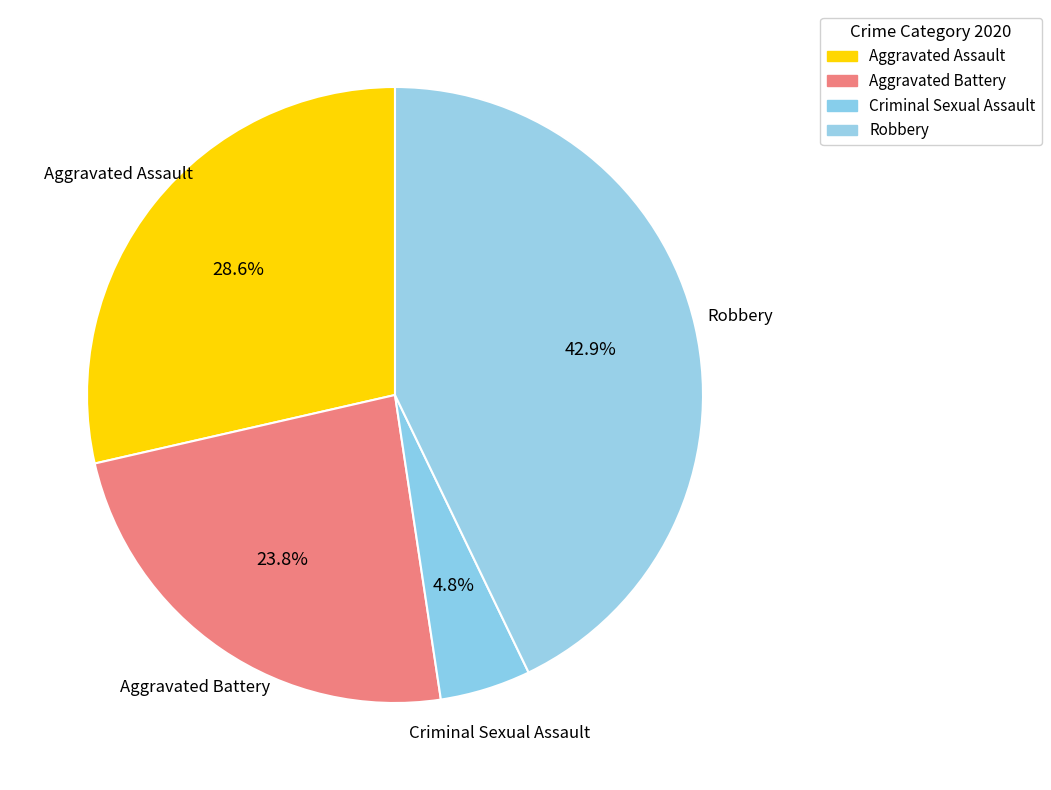

Does any single category account for the majority?

No